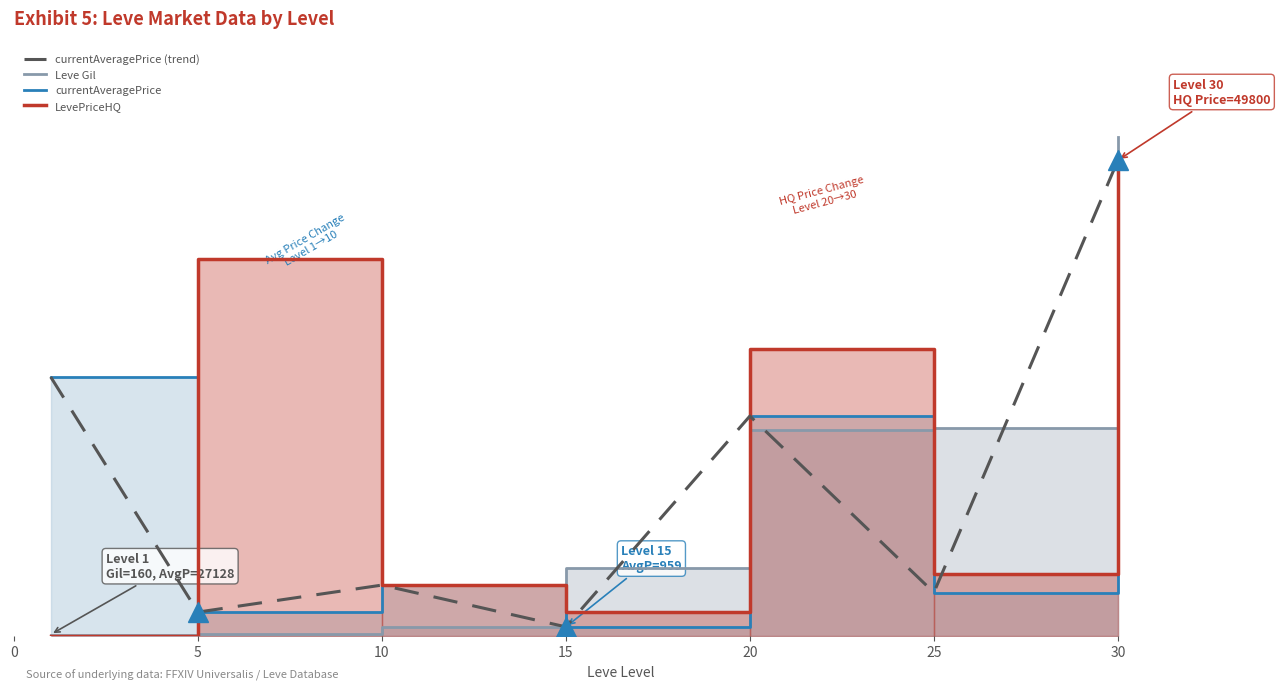

What is the difference between the highest and lowest values at 5?

39230